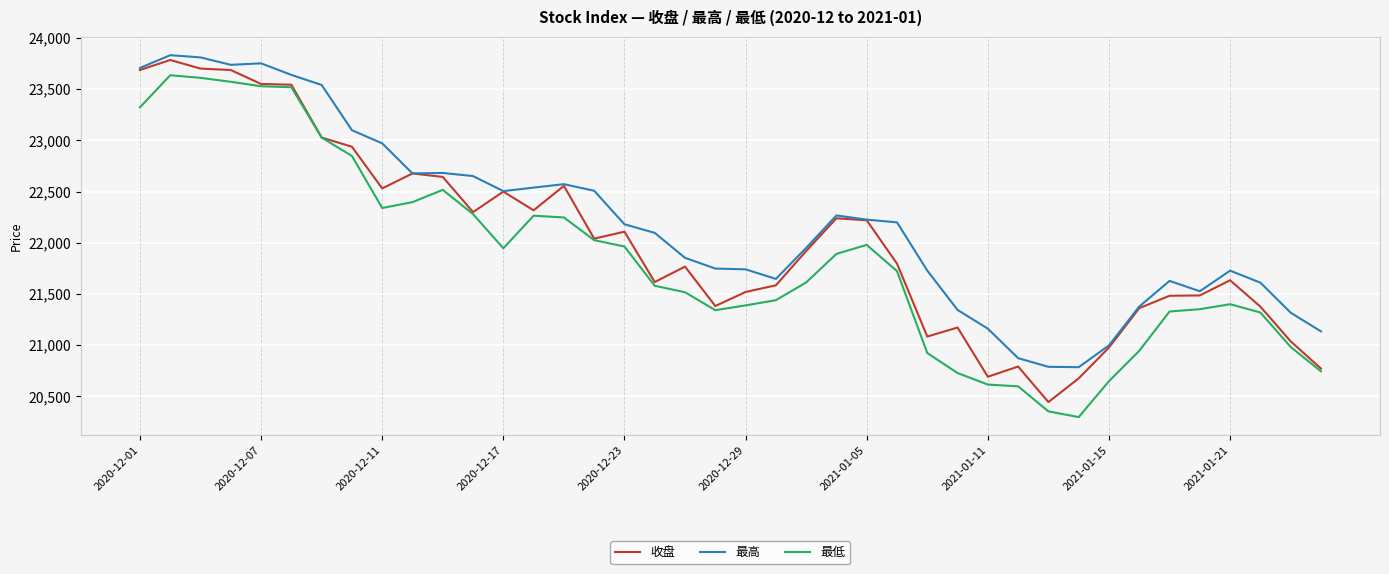

Does the chart have visible grid lines?

Yes